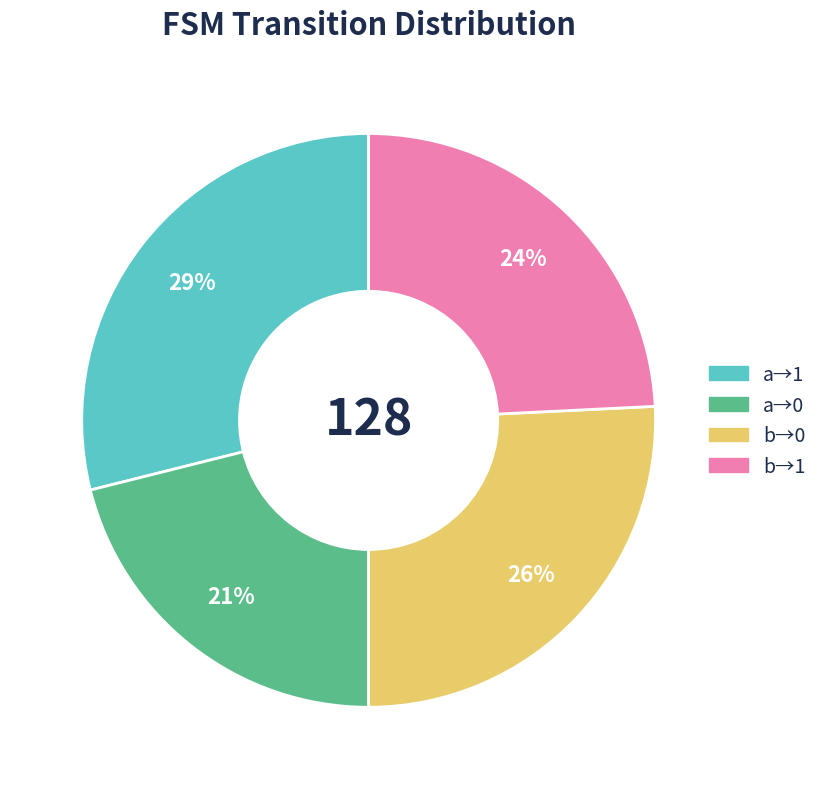

Is there any slice that represents more than half of the pie?

No